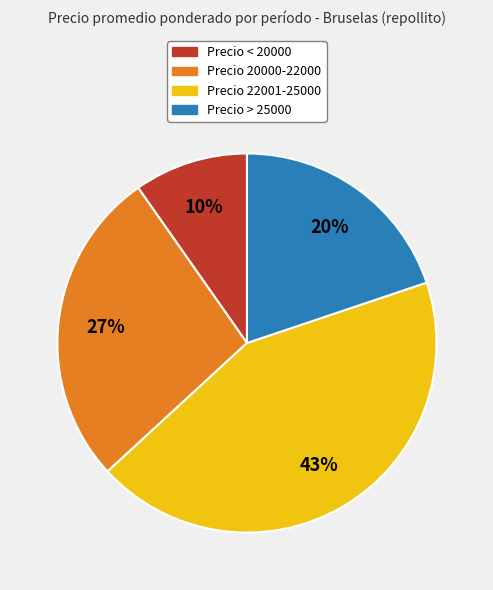

Do Precio > 25000 and Precio < 20000 together represent more than half of the pie?

No